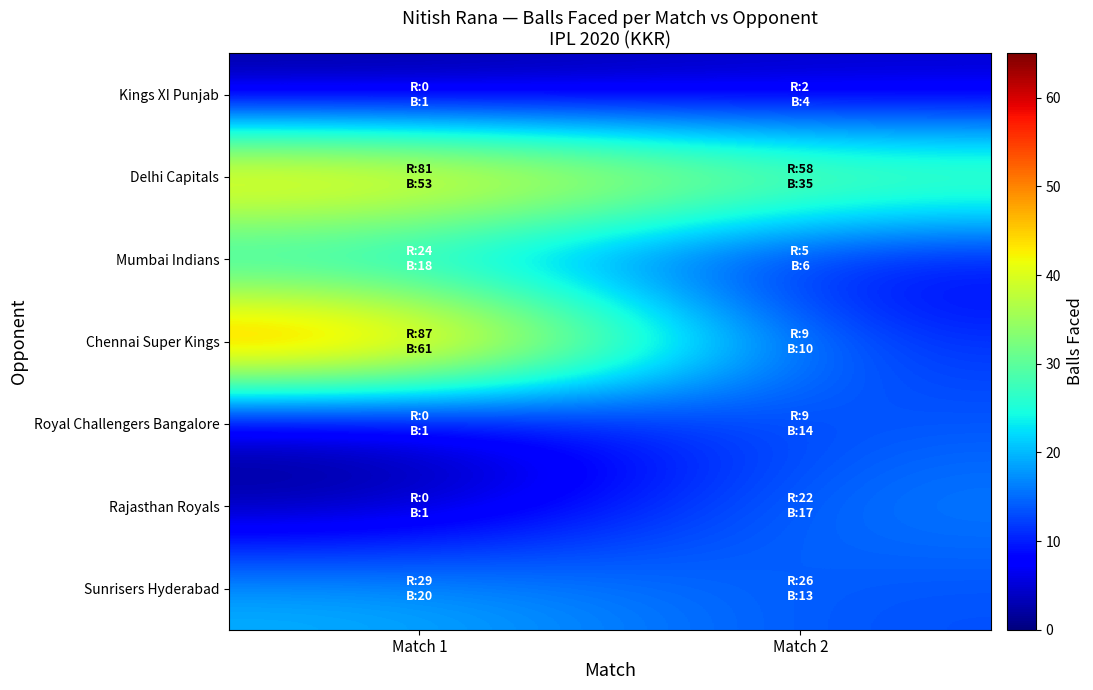

At which category is the sum across all series the highest?

Match 1